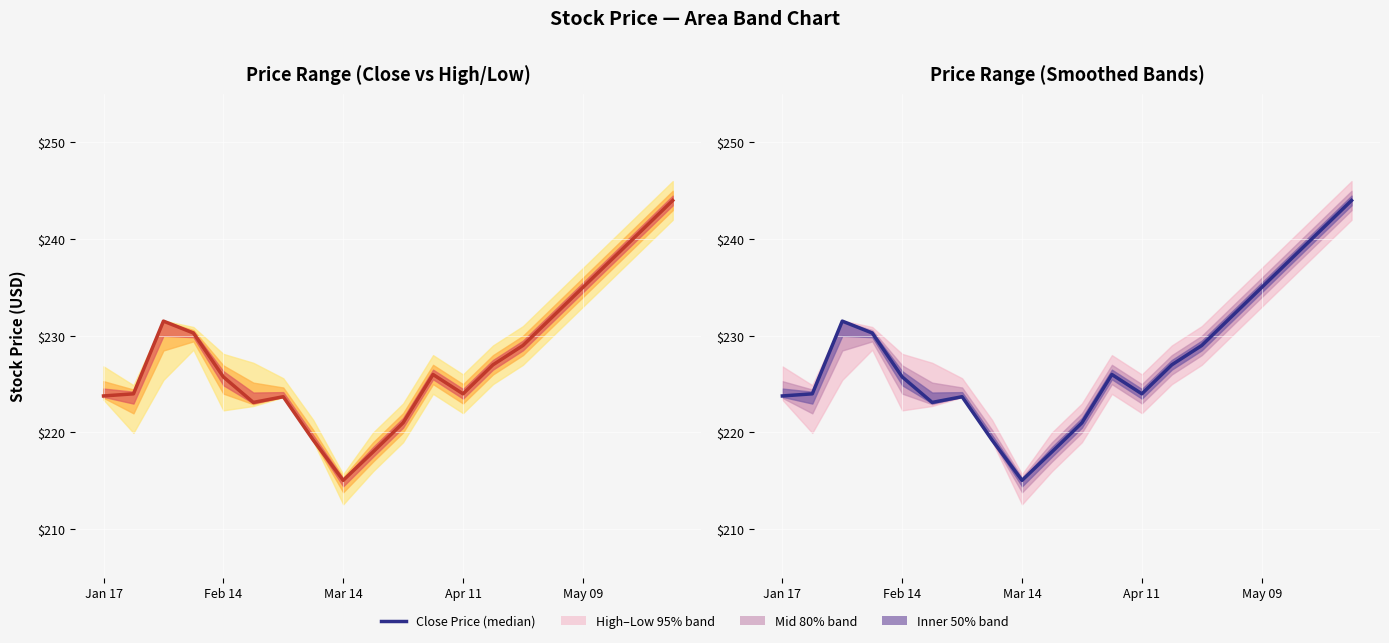

Reading left to right, what are all the values shown in this chart?

223.8	224.0	231.5	230.3	225.8	223.1	223.7	219.2	215.1	218.0	221.0	226.0	224.0	227.0	229.0	232.0	235.0	238.0	241.0	244.0